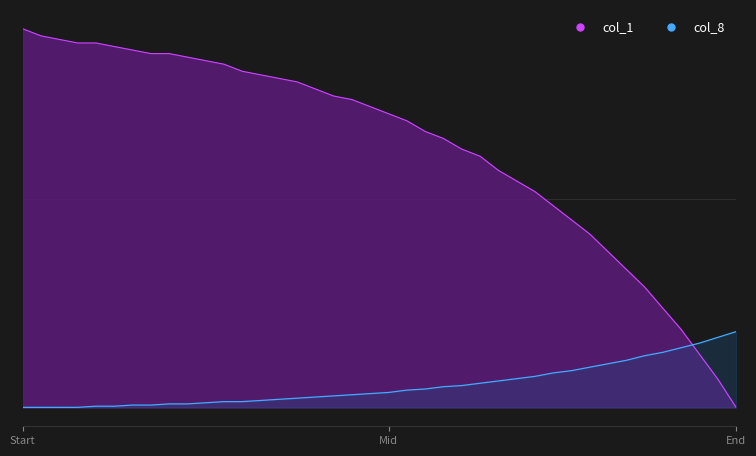

What is the sum of the col_8 values at 26 and 12?

0.3